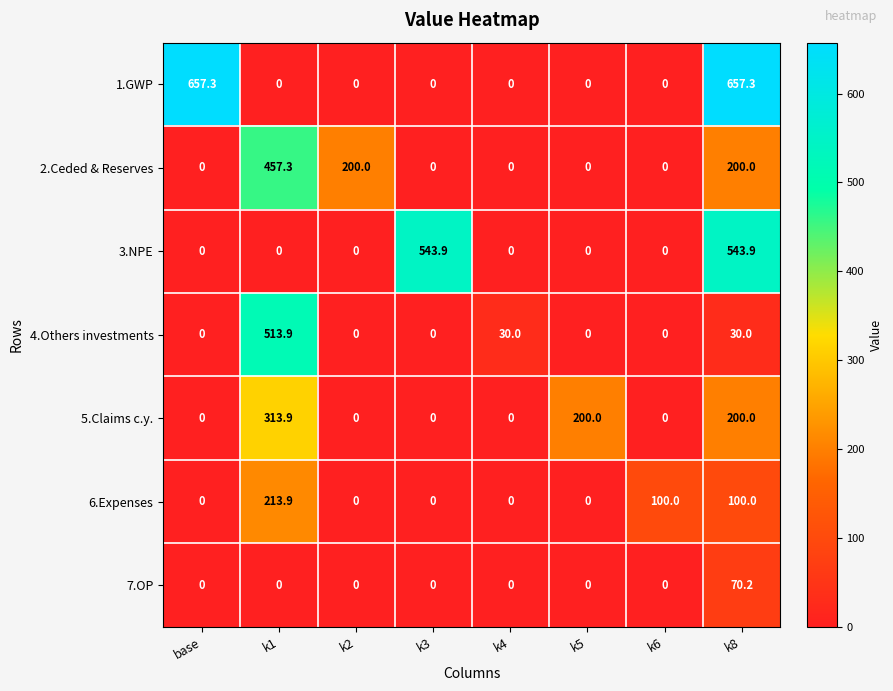

How many series are shown in this chart?

7